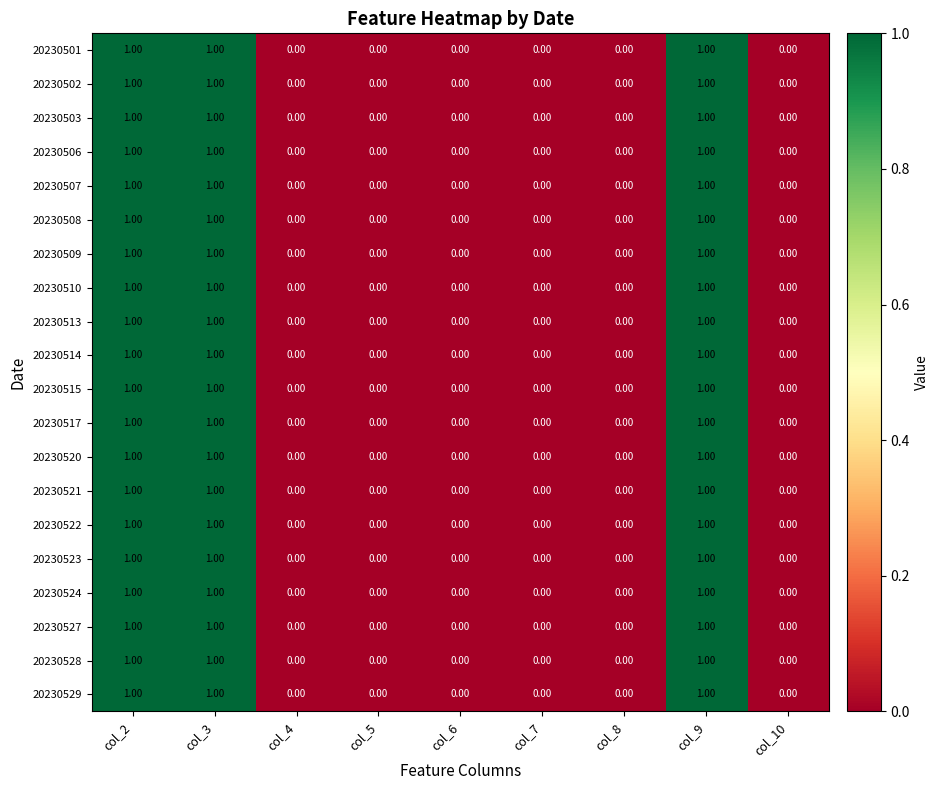

Is the value of 20230502 at col_9 greater than the value of 20230507 at col_7?

Yes